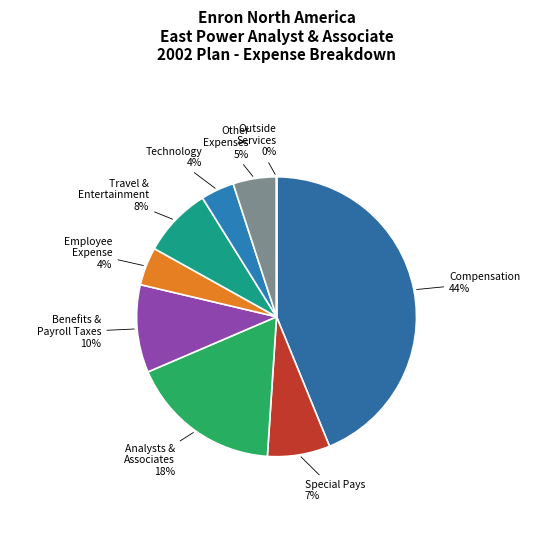

How many slices are in this pie chart?

9